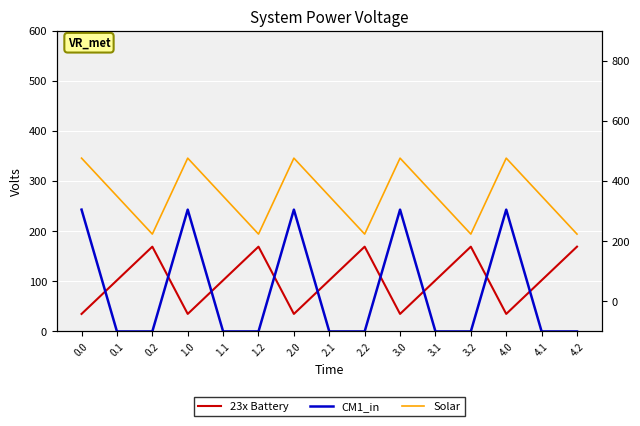

True or false: 23x Battery has more than 1 interior local peaks.

True